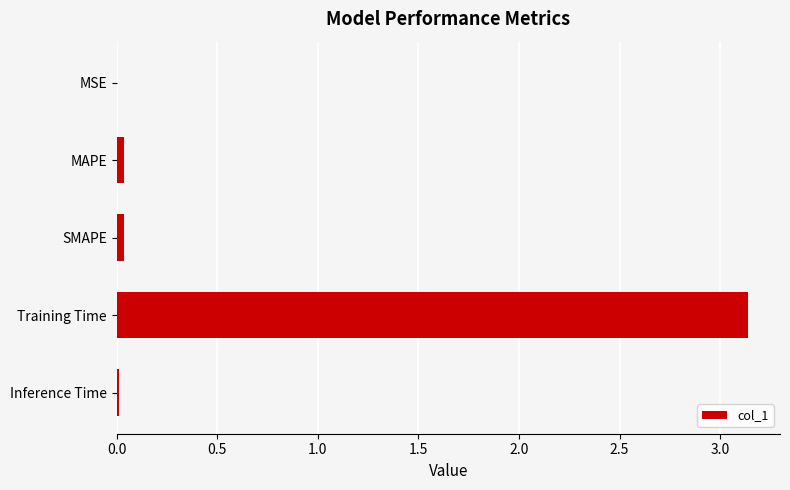

What is the sum of all values?

3.2